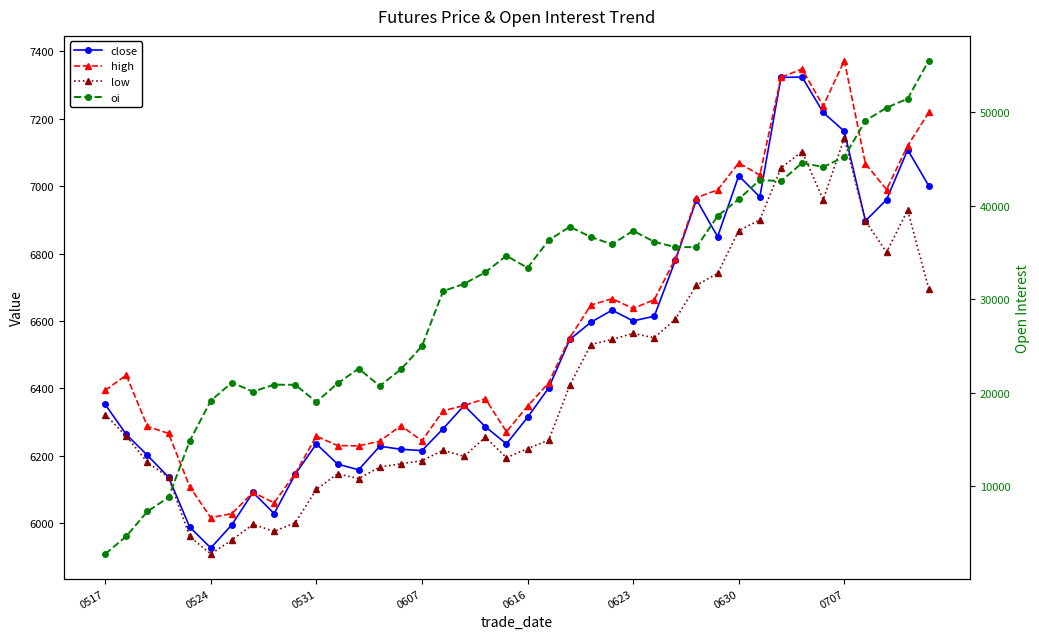

What position from the right is 18?

22